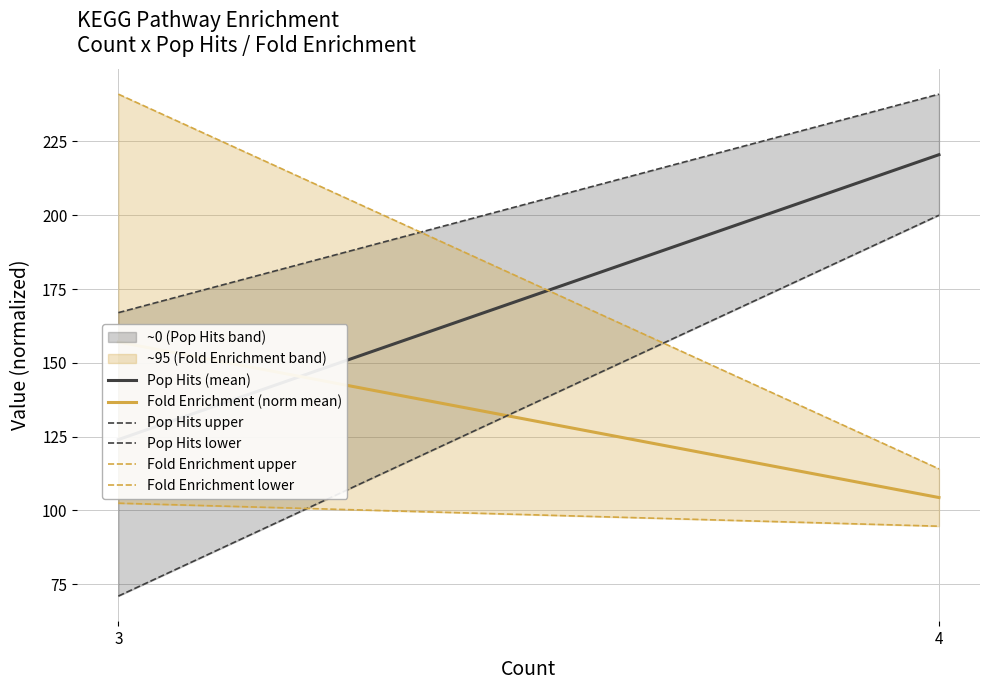

What is the sum of all Pop Hits (mean) values?

344.5